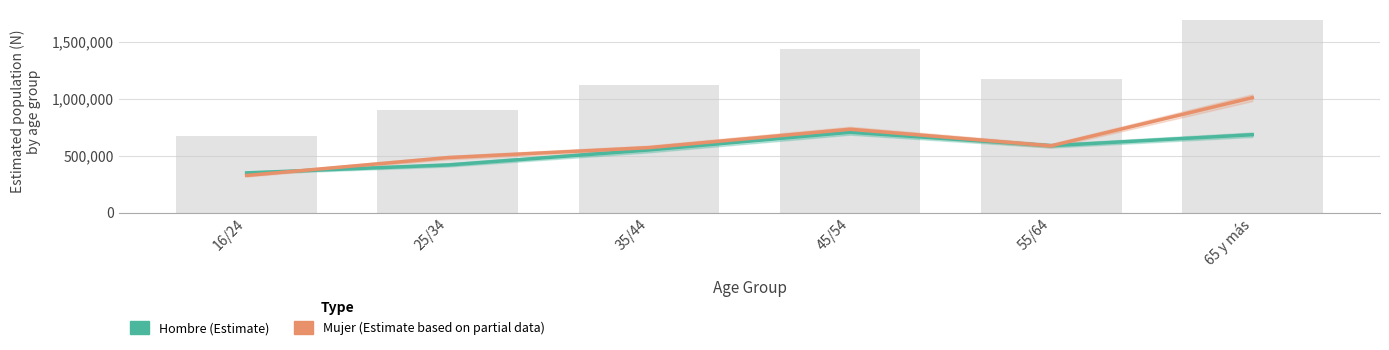

True or false: Mujer (Estimate) has a value of 571702 at 35/44.

True